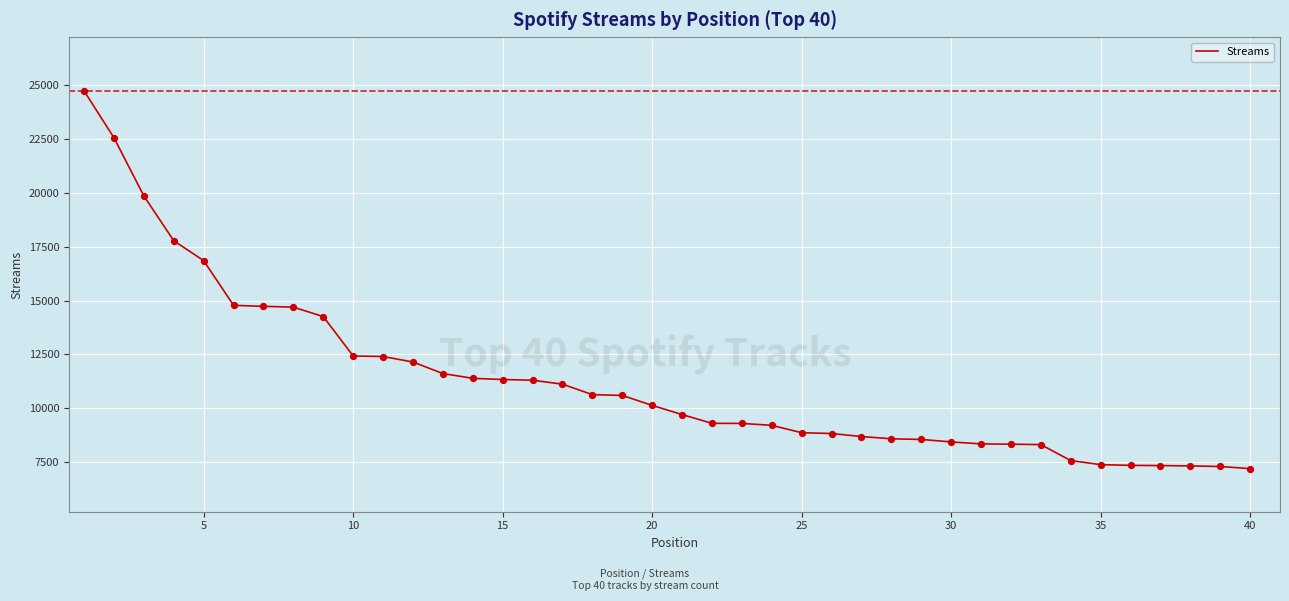

What is the minimum value shown in the chart?

7195